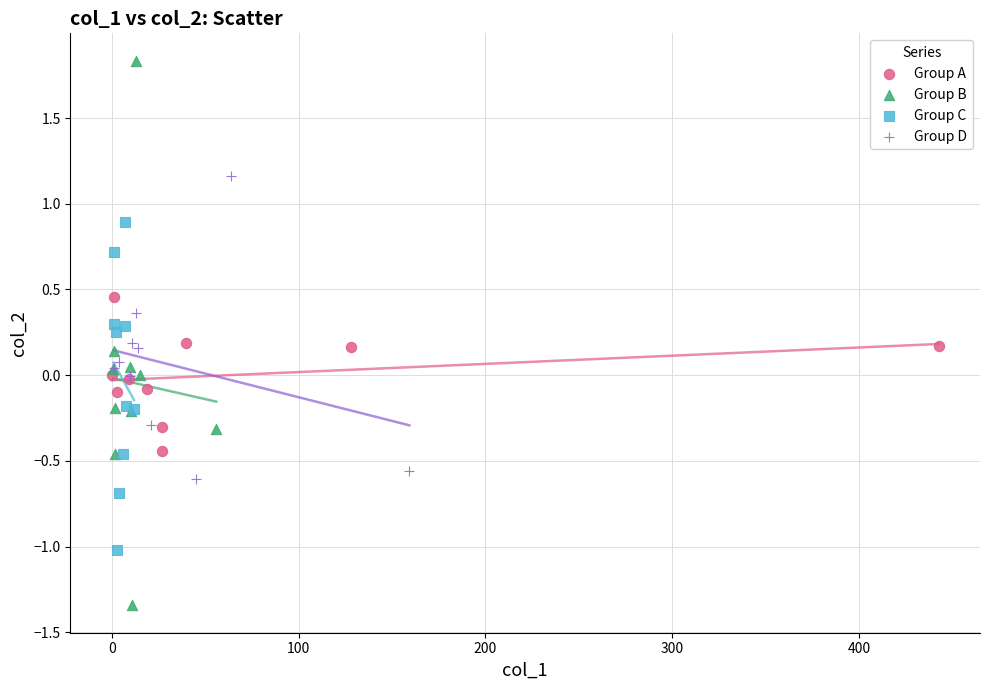

Which series reaches the maximum Y coordinate?

Group B